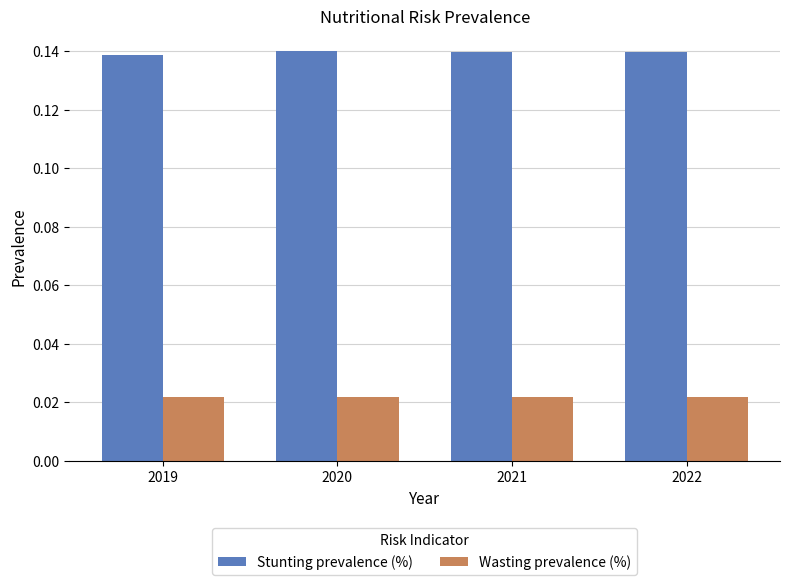

What are all the series names shown in the legend?

Stunting prevalence (%), Wasting prevalence (%)